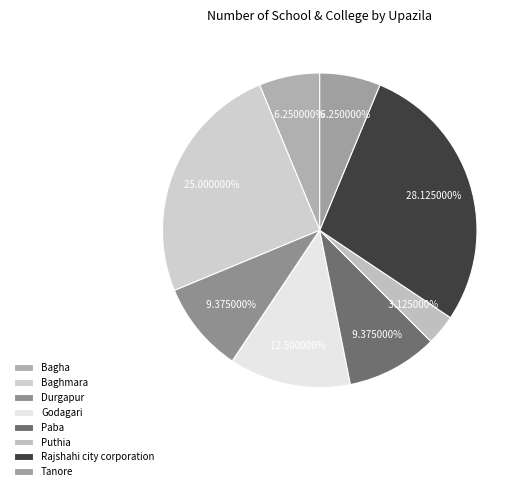

Do Godagari and Durgapur together represent more than half of the pie?

No